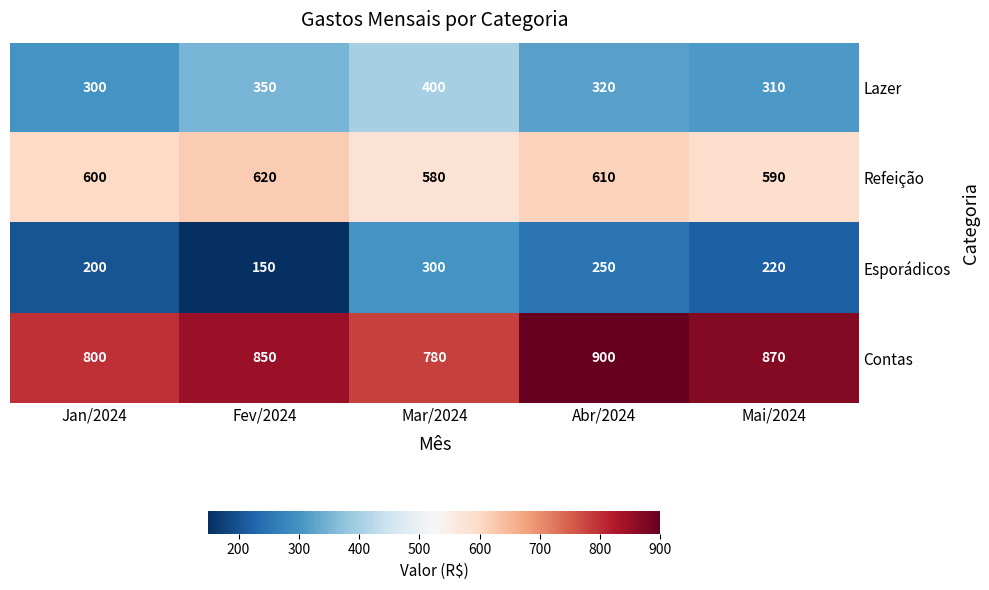

What is the greatest value displayed?

900